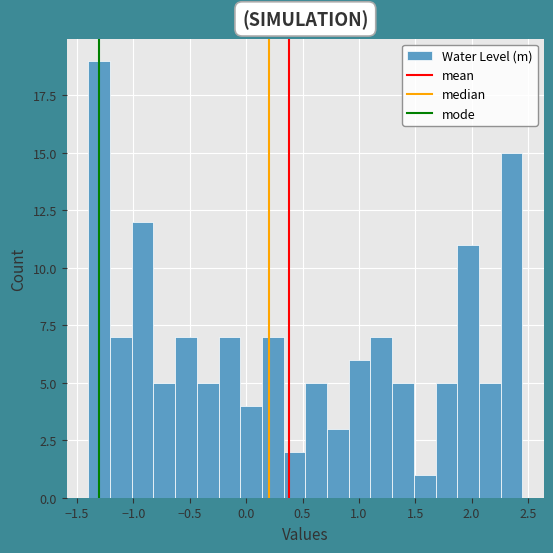

Around what value on the x-axis is the tallest bar? Give the approximate position of its centre, as read against the axis.

-1.30